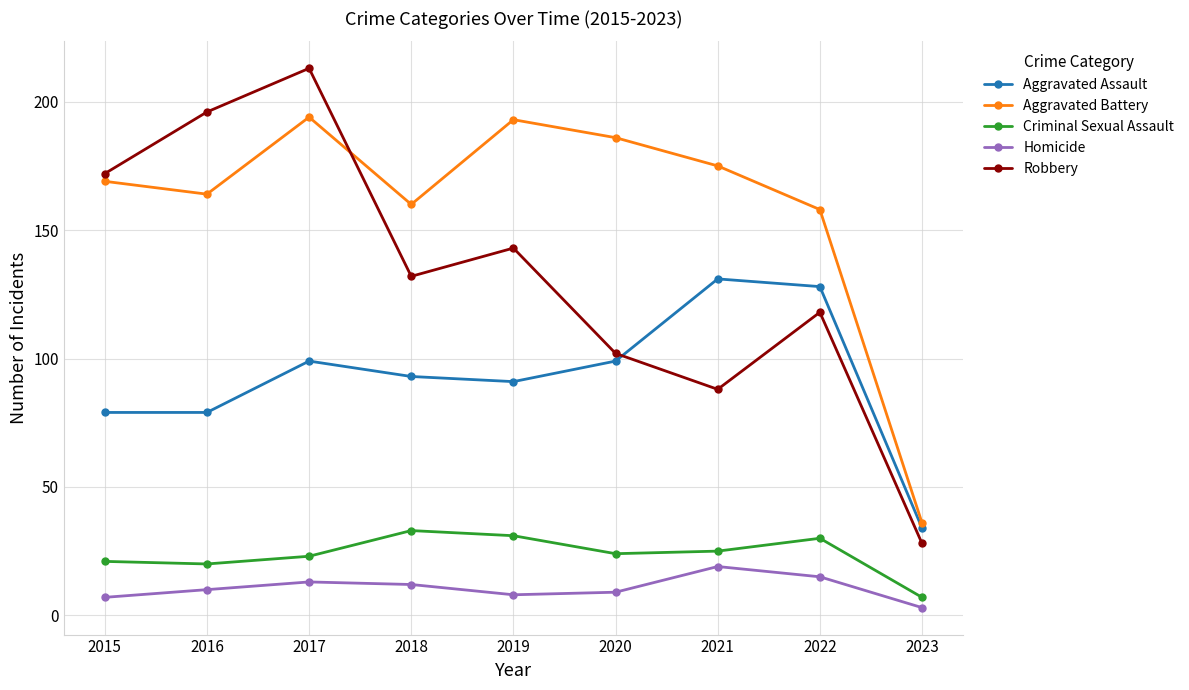

What is the minimum value shown in the chart?

3